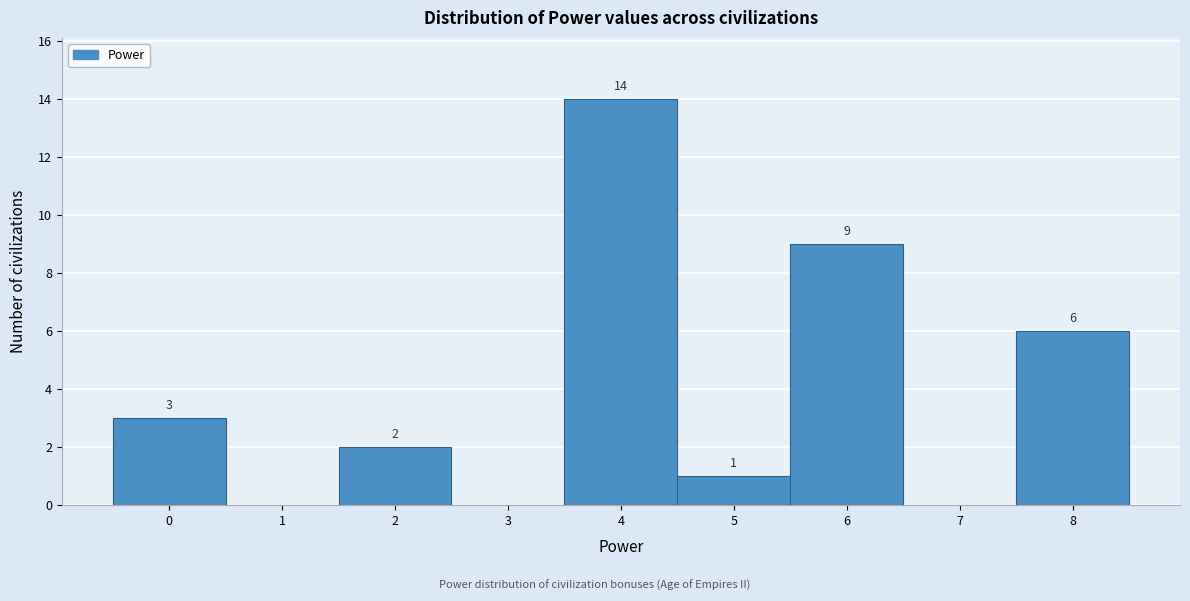

Which range on the x-axis has the tallest bar?

3.5 to 4.5